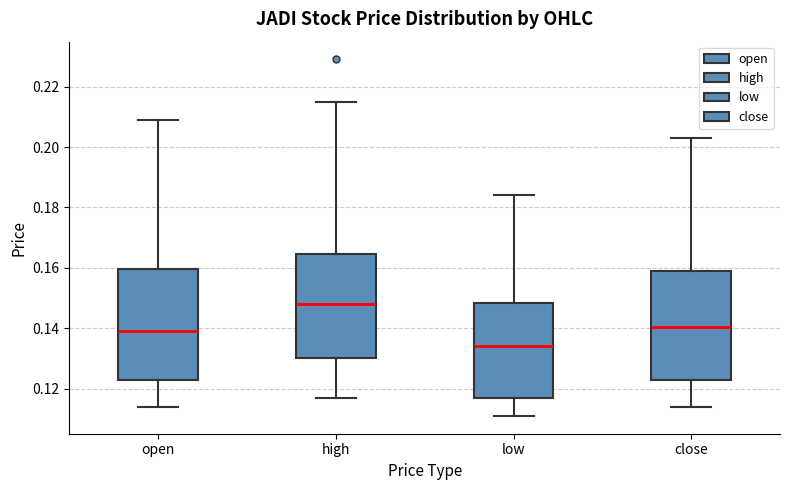

Reading left to right, read every box against the y-axis: the position of its median line, the range the box covers, and the ends of its whiskers. The values are not printed on the chart, so give them approximately, as read against the axis.

open: median 0.140, box 0.124 to 0.160, whiskers 0.114 to 0.210
high: median 0.148, box 0.130 to 0.164, whiskers 0.118 to 0.216
low: median 0.134, box 0.118 to 0.148, whiskers 0.112 to 0.184
close: median 0.140, box 0.124 to 0.160, whiskers 0.114 to 0.204